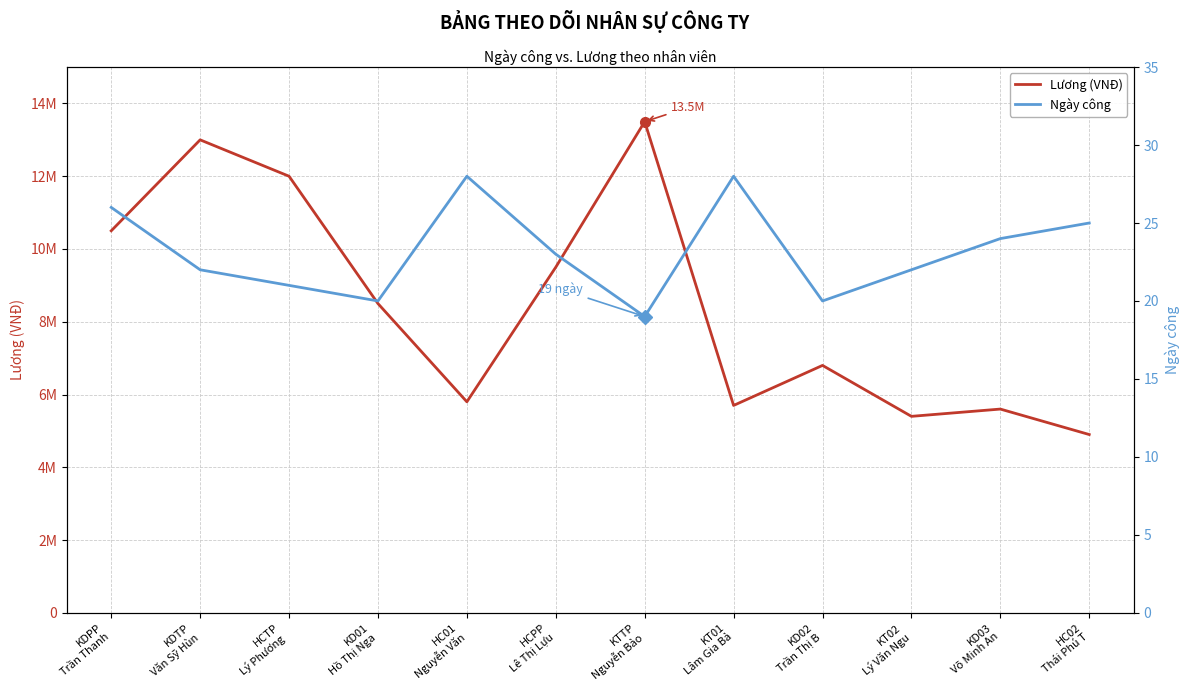

What position from the right is KD02
Trần Thị B?

4